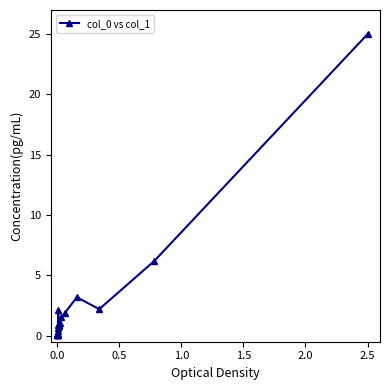

What is the value of the 15th point from the left?

1.5